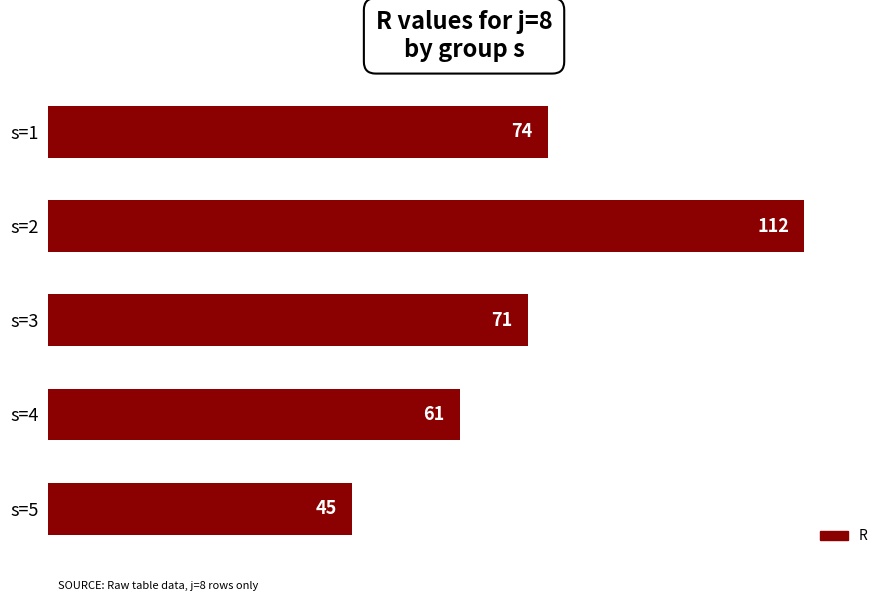

What is the value of the 4th bar from the top?

61